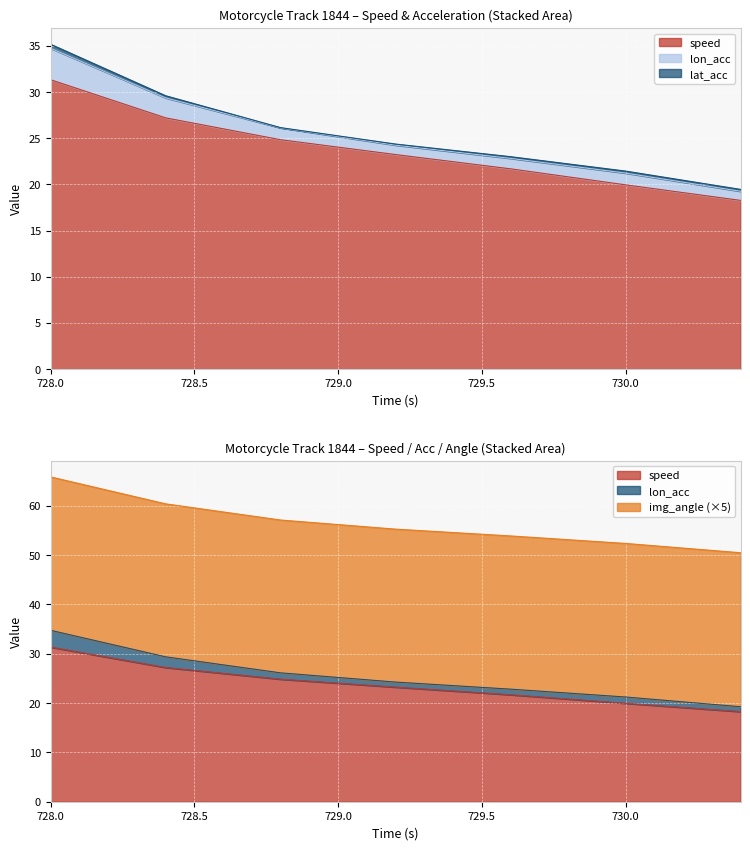

Which has a higher value, 728.4 or 728.0?

728.0